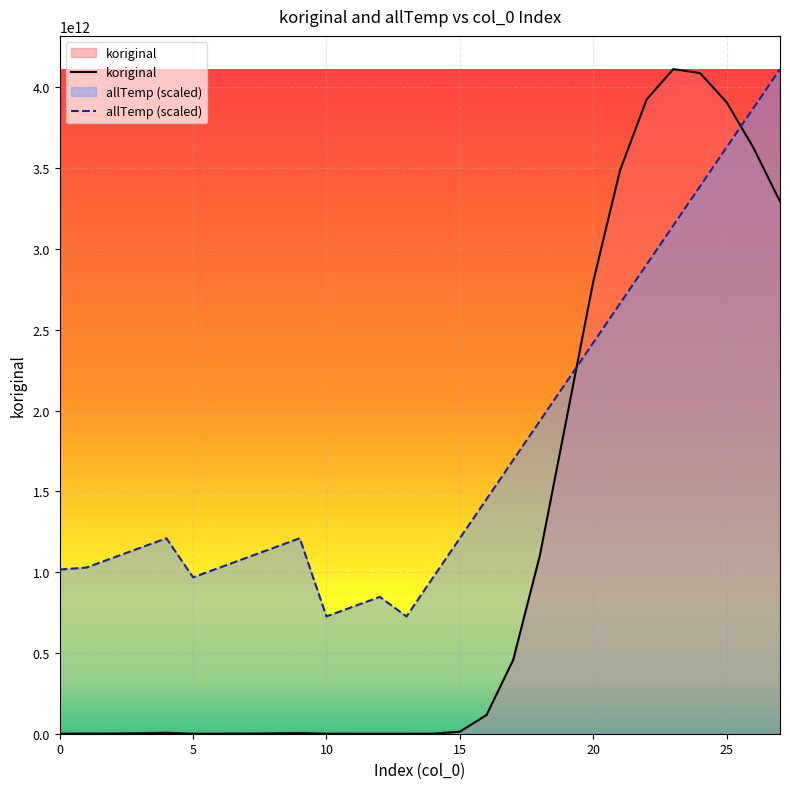

What value does the allTemp (scaled) series have at 17?

1693665238168.8